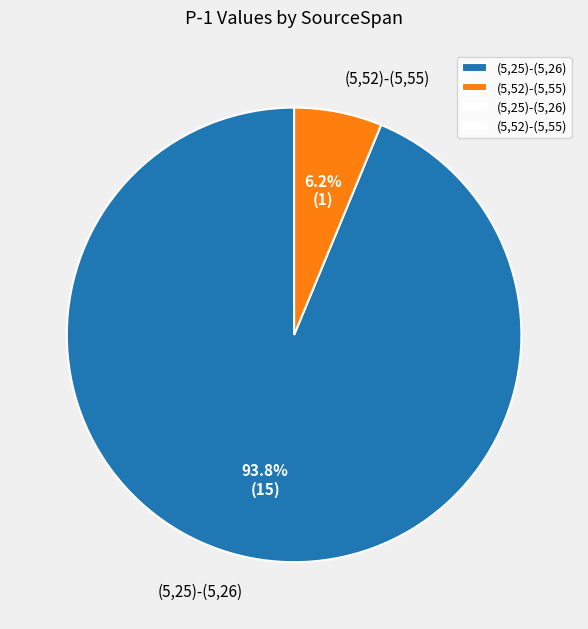

Which category has the biggest portion of the pie?

(5,25)-(5,26)